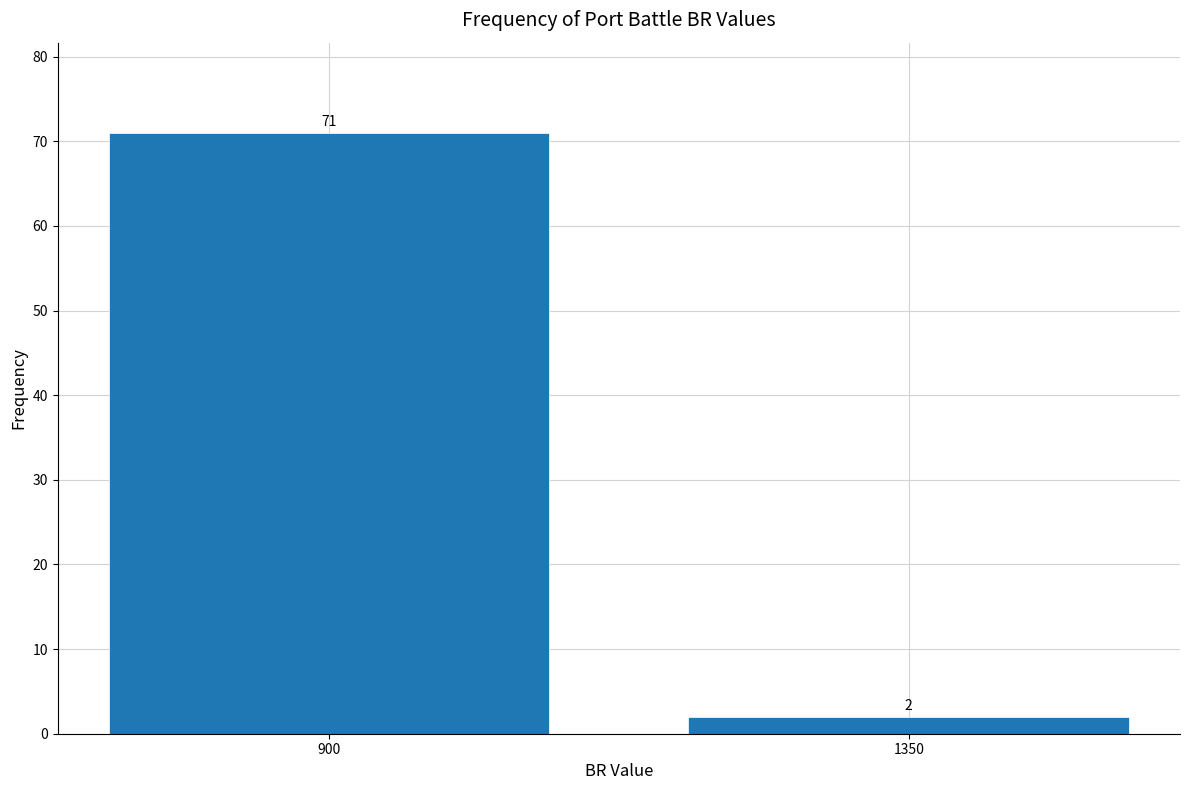

Reading left to right, transcribe all the data shown in this chart.

900=71	1350=2